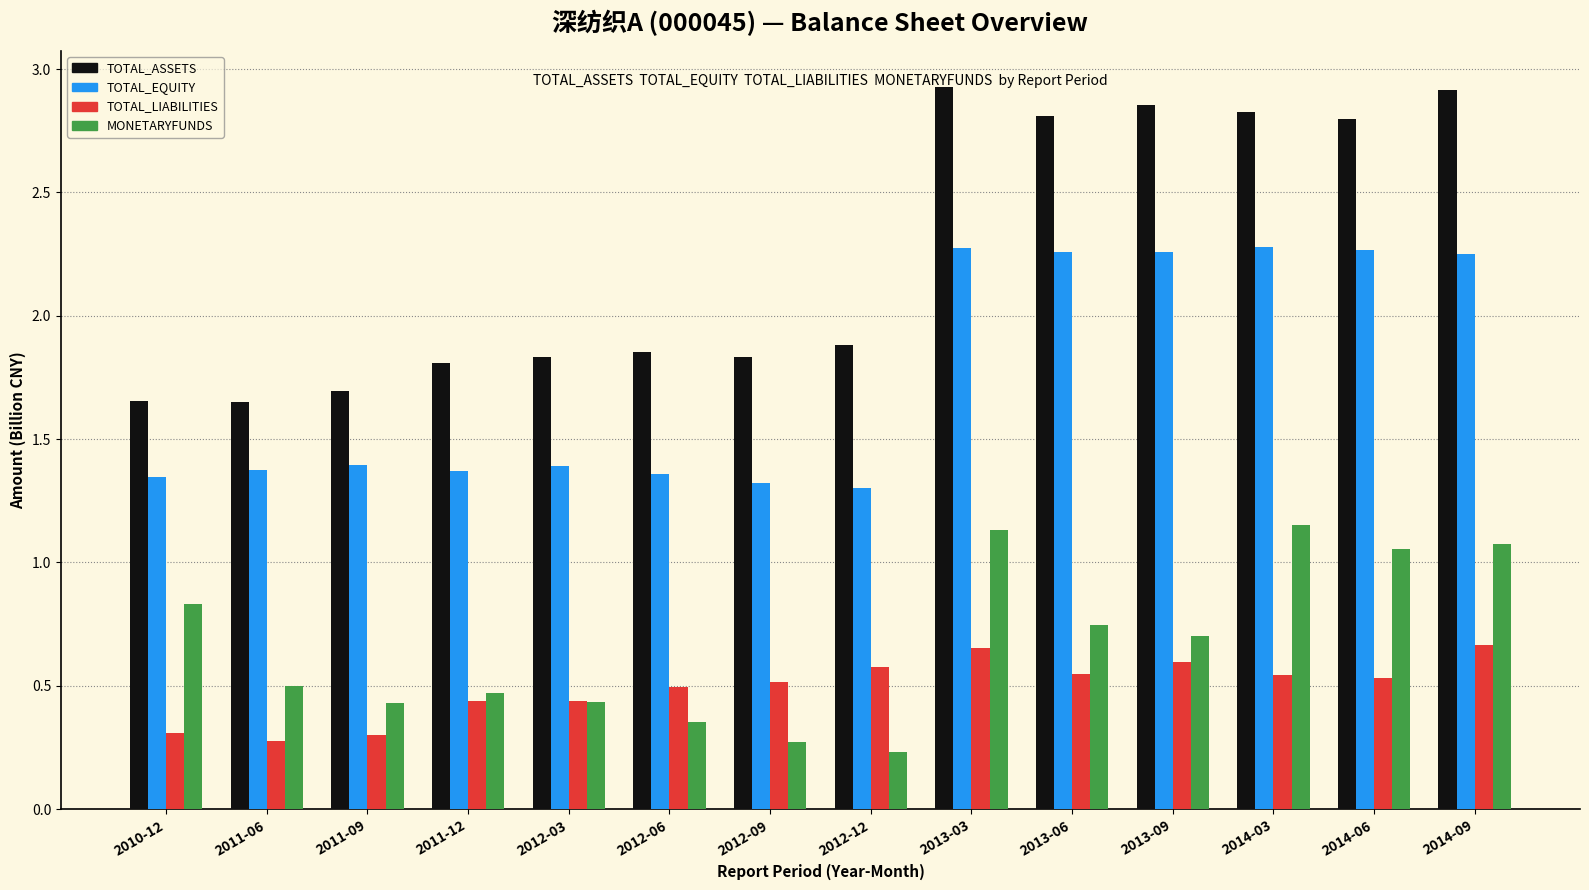

List the series in order of their peak value, highest first.

TOTAL_ASSETS, TOTAL_EQUITY, MONETARYFUNDS, TOTAL_LIABILITIES